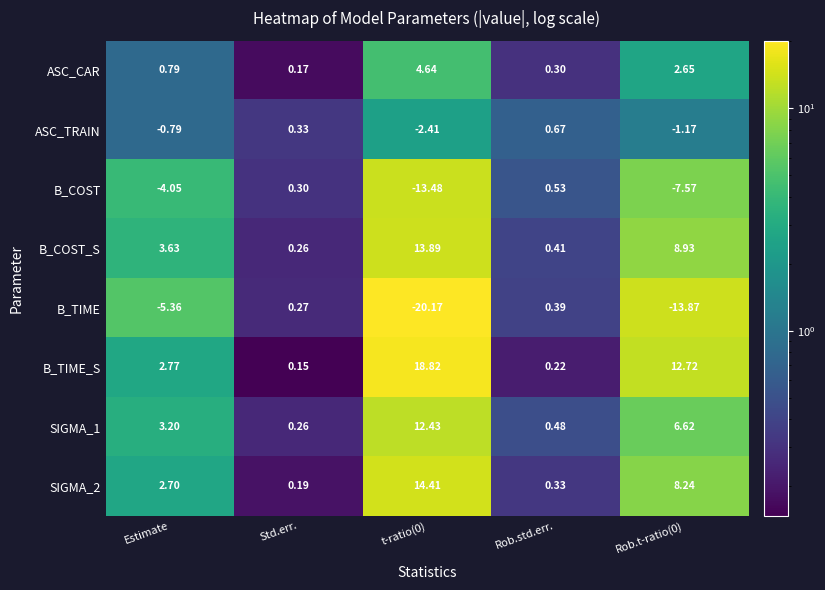

Where does the B_COST_S series first go above 3?

Estimate